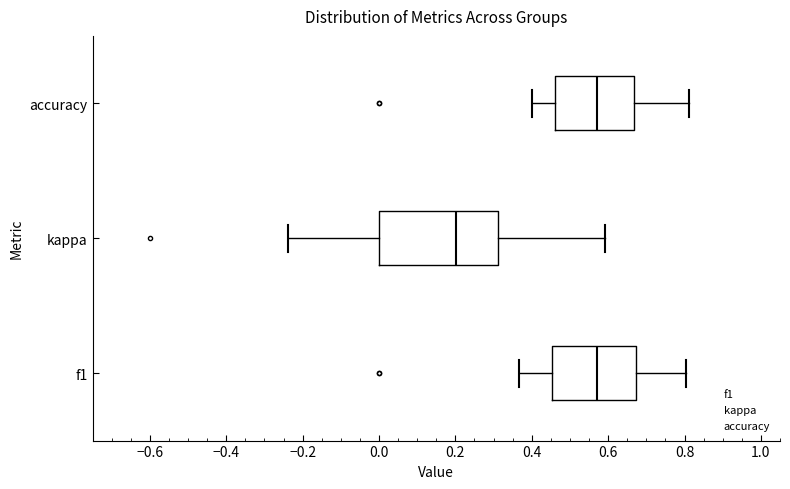

Where does the right whisker of the box for f1 end on the x-axis? The values are not printed on the chart, so give them approximately, as read against the axis.

0.80